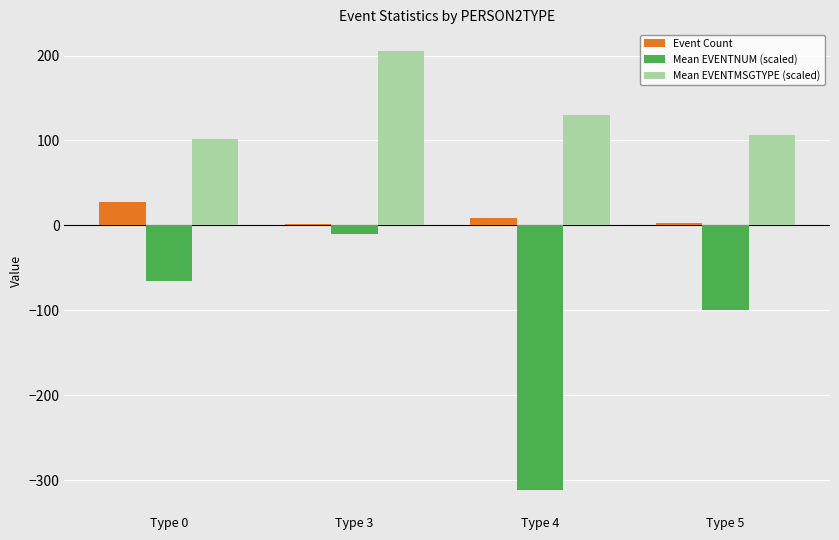

At which category is the sum across all series the highest?

Type 3